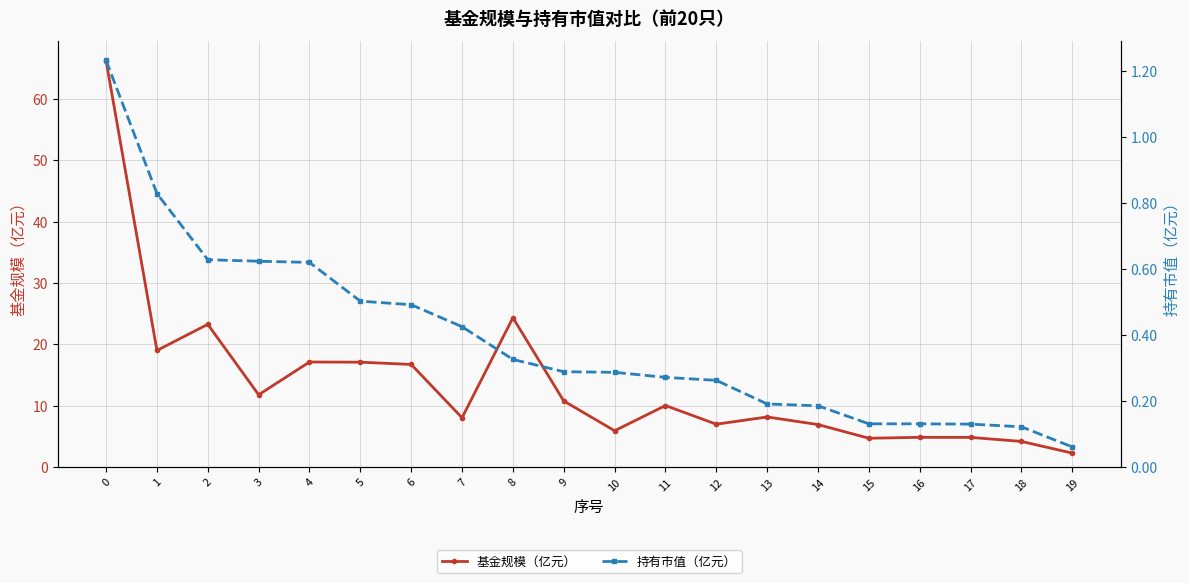

List the series in order of their peak value, highest first.

基金规模（亿元）, 持有市值（亿元）